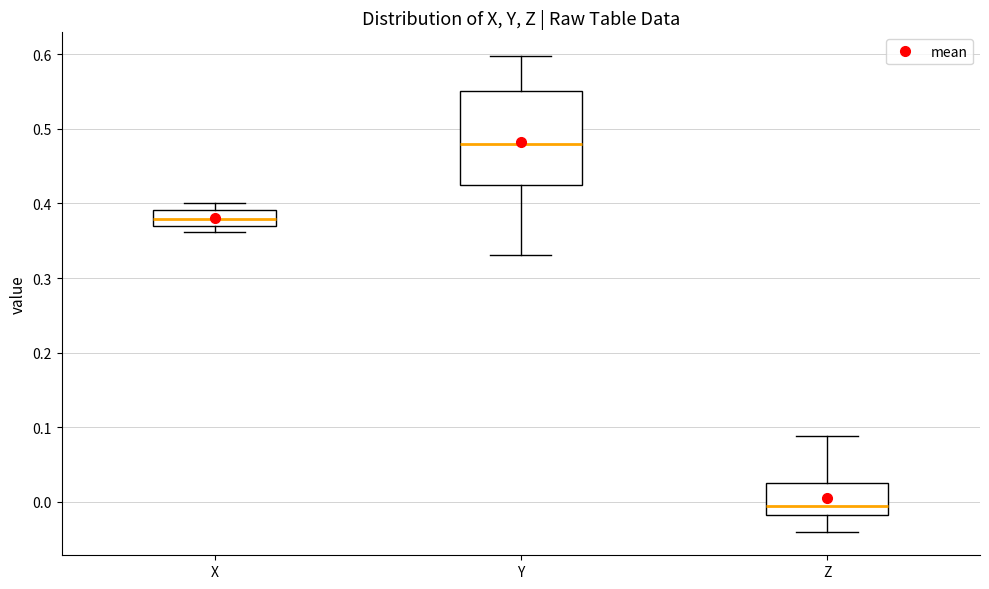

Which box's median line is the lowest?

Z